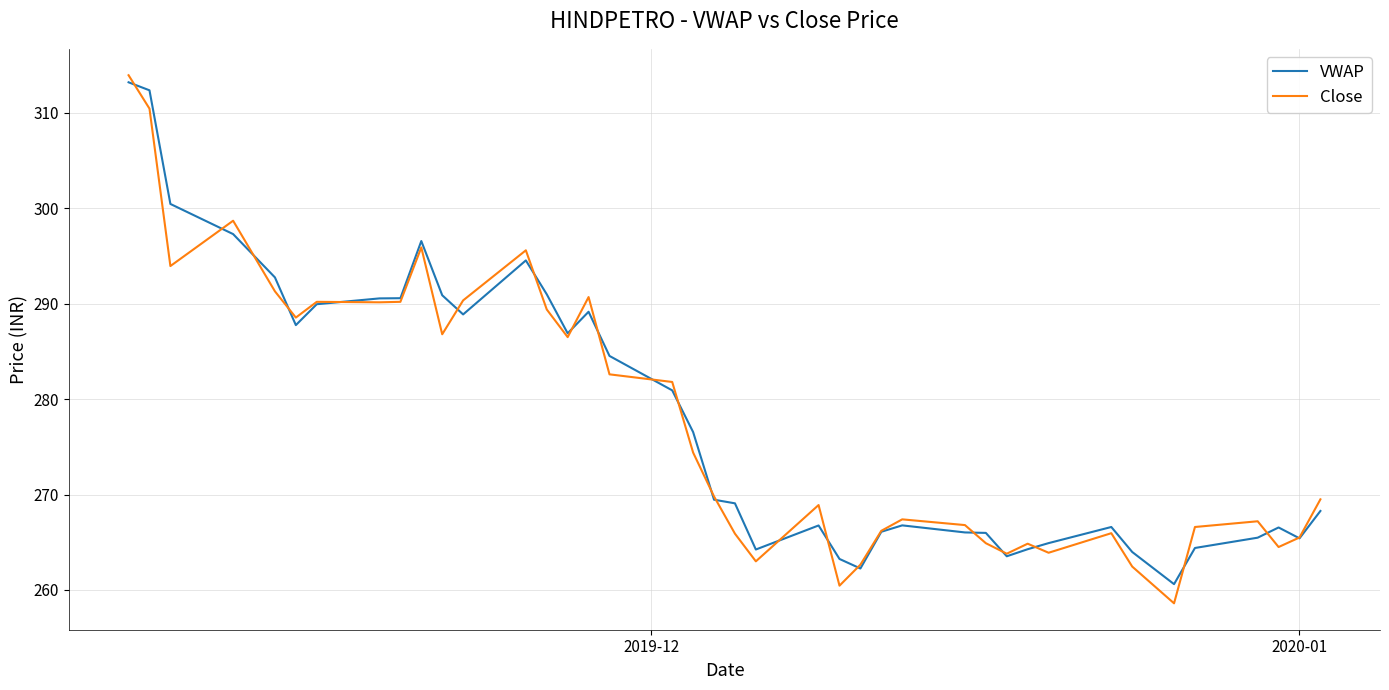

What is the smallest value displayed?

258.6